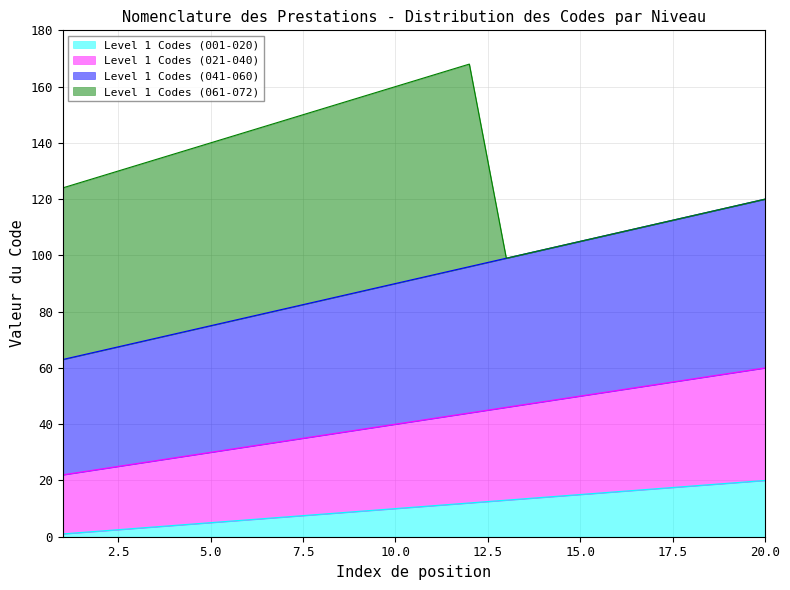

The value of Level 1 Codes (001-020) at 15.0 is 25. True or false?

False